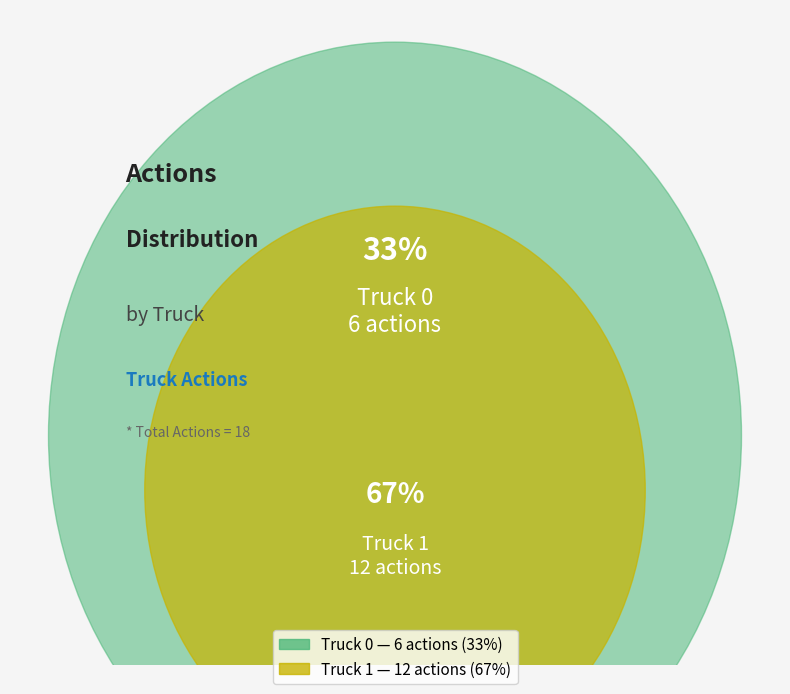

To the nearest percent, what portion does Truck 1 represent?

67%